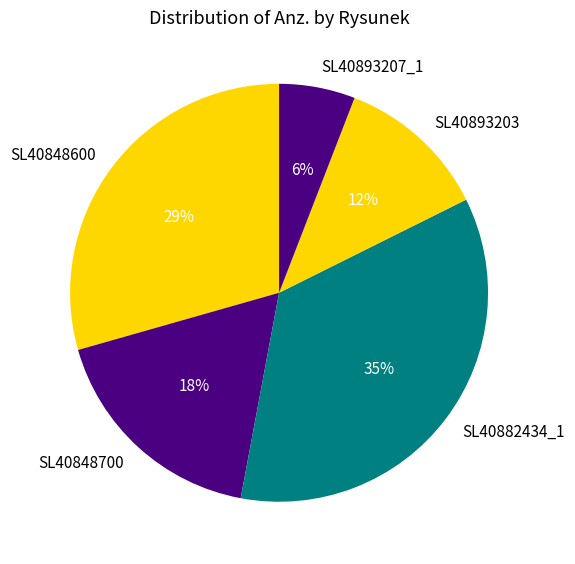

True or false: SL40893203 accounts for 12% of the total.

True